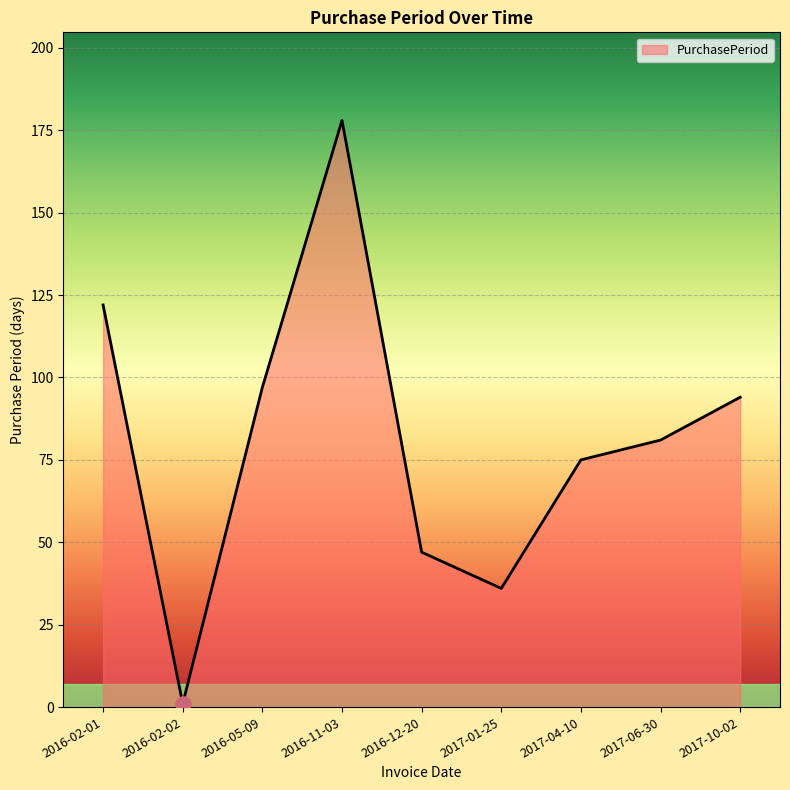

Between 2016-02-02 and 2017-10-02, which is larger?

2017-10-02